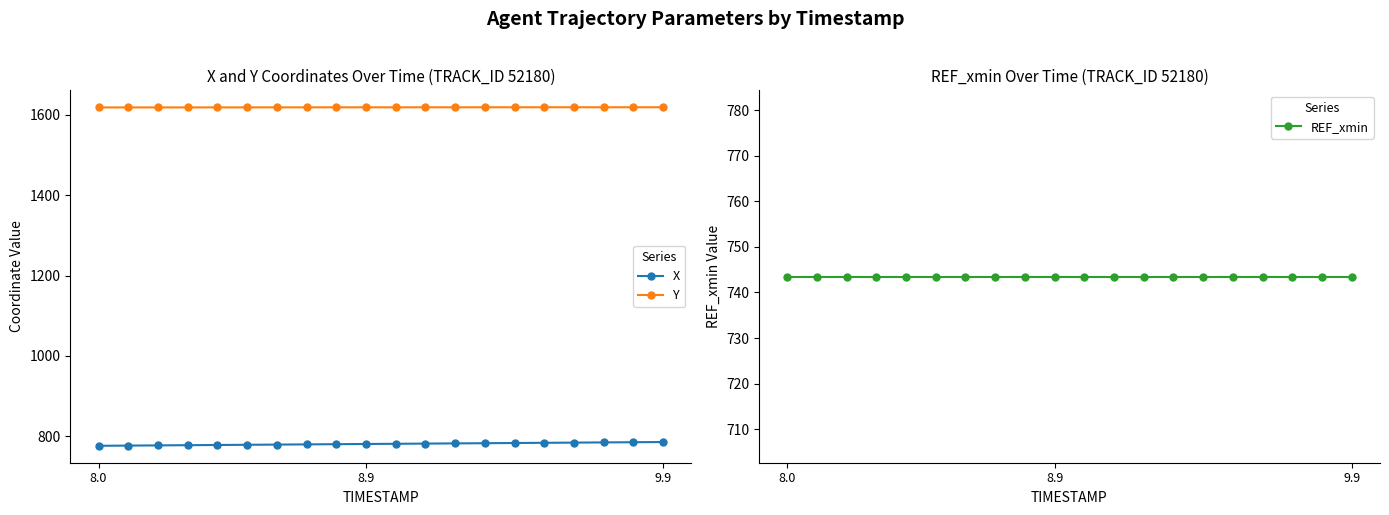

What is the sum of all Y values?

32374.1